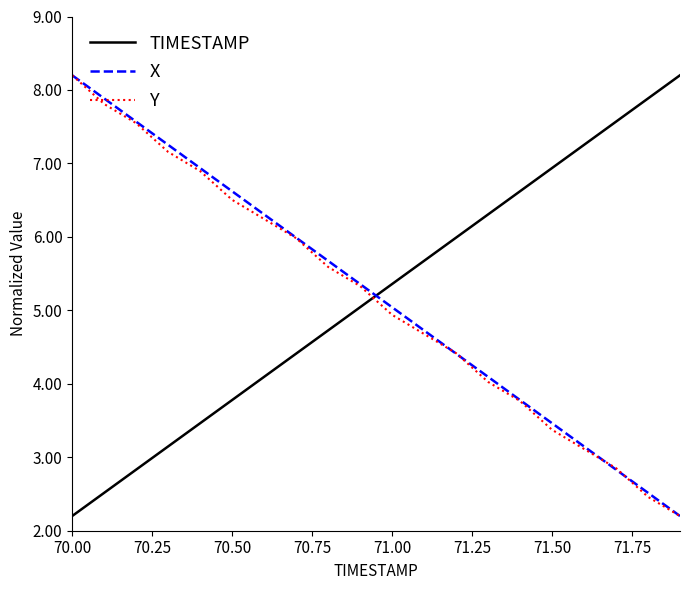

What is the greatest value displayed?

8.2